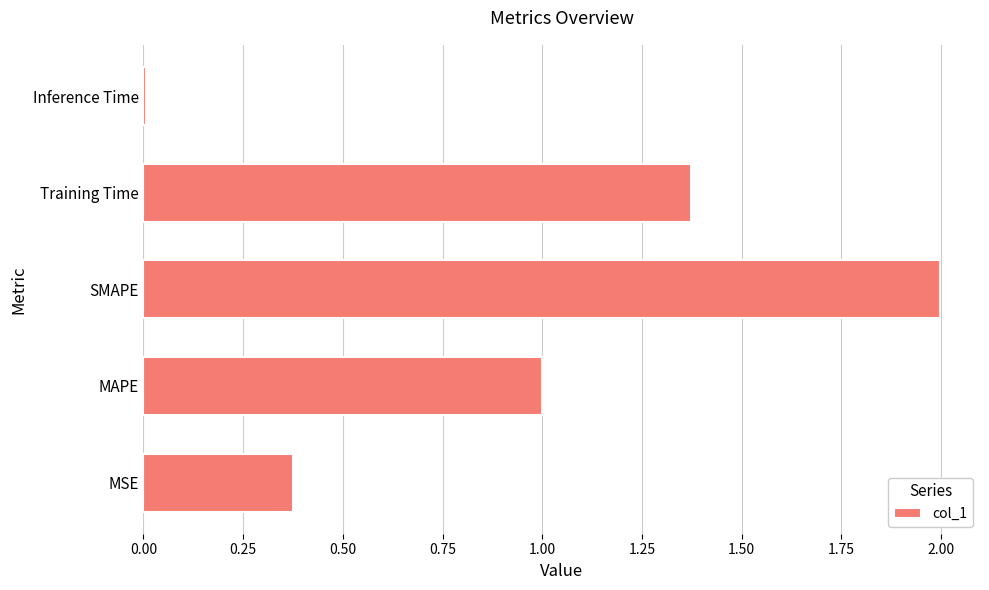

What is the average value?

1.0